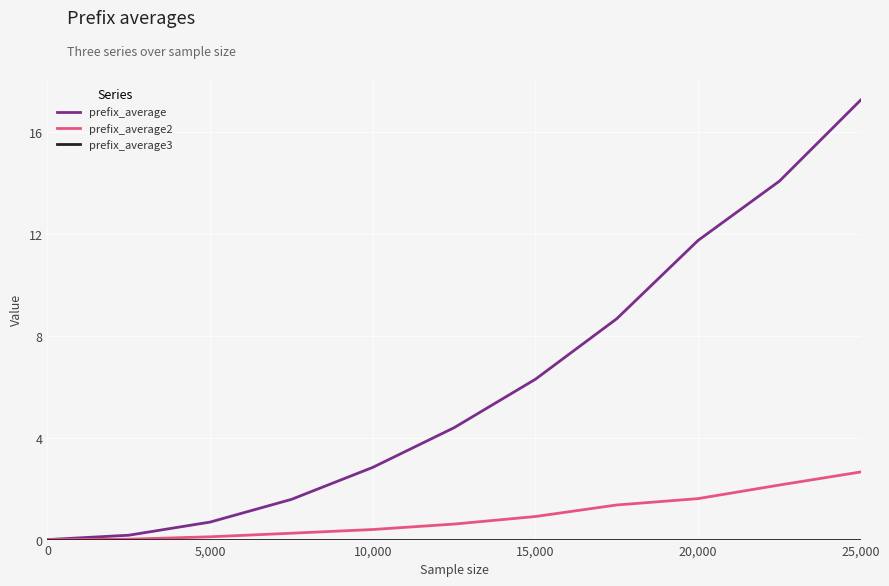

What is the greatest value displayed?

17.3